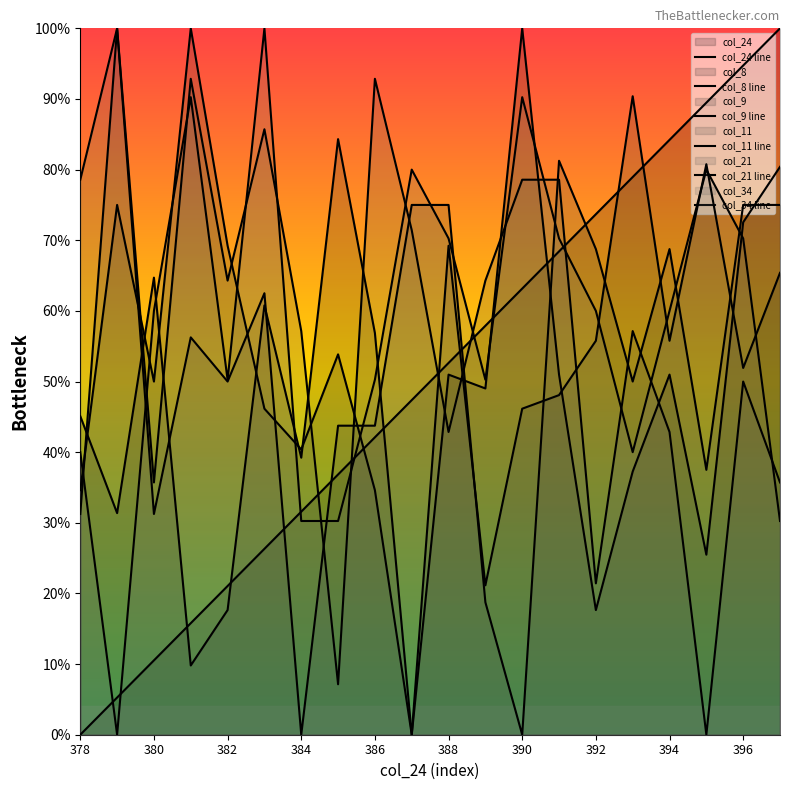

How many lines are shown in the chart?

6